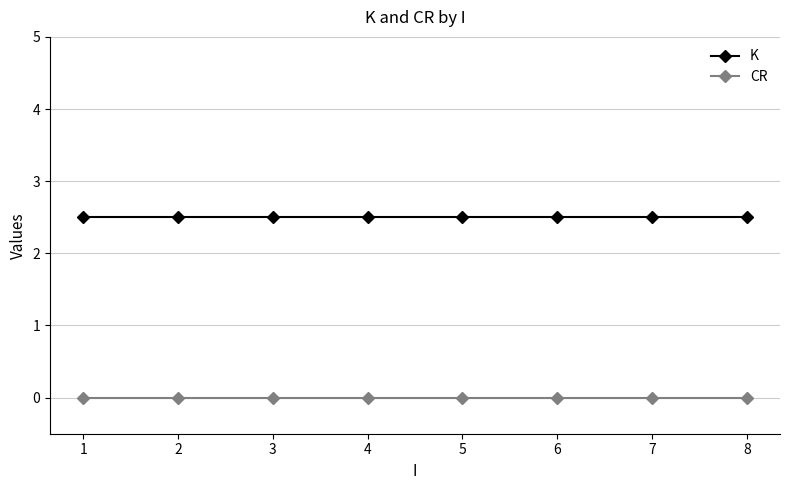

Rank the series at 8 from lowest to highest value.

CR, K